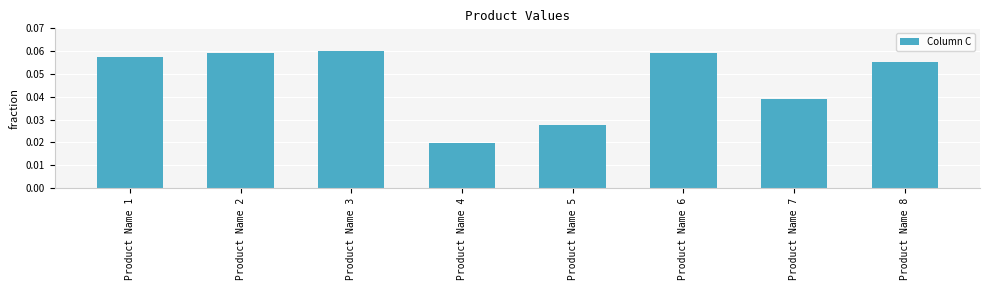

Count the values in the range 0 to 1.

8